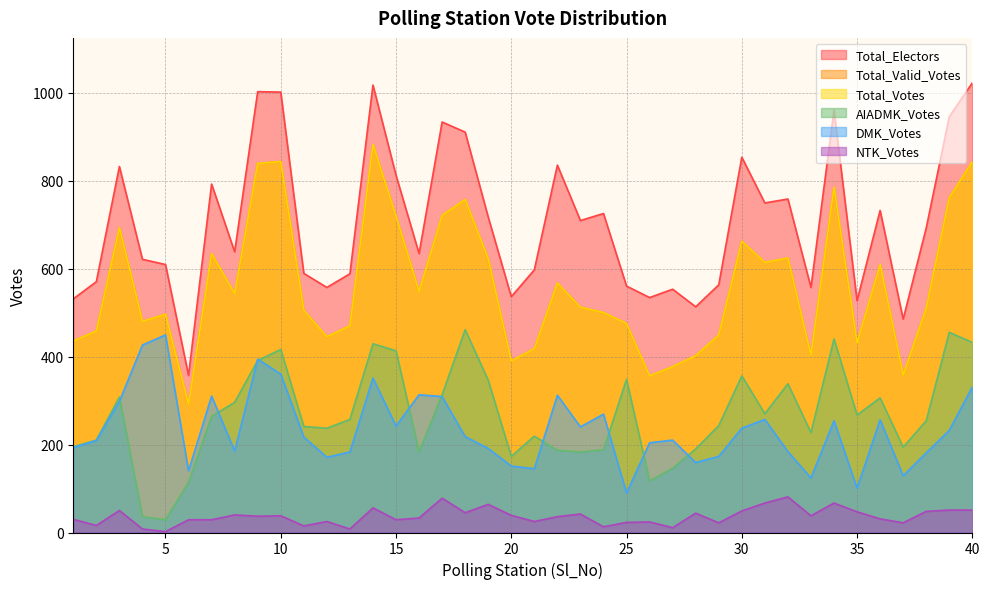

True or false: Total_Valid_Votes has a value of 411 at 32.

False